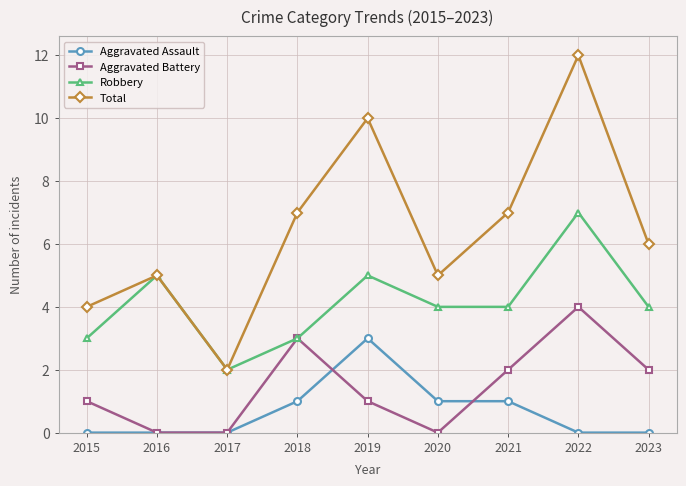

Which category has the highest value in the Total series?

2022